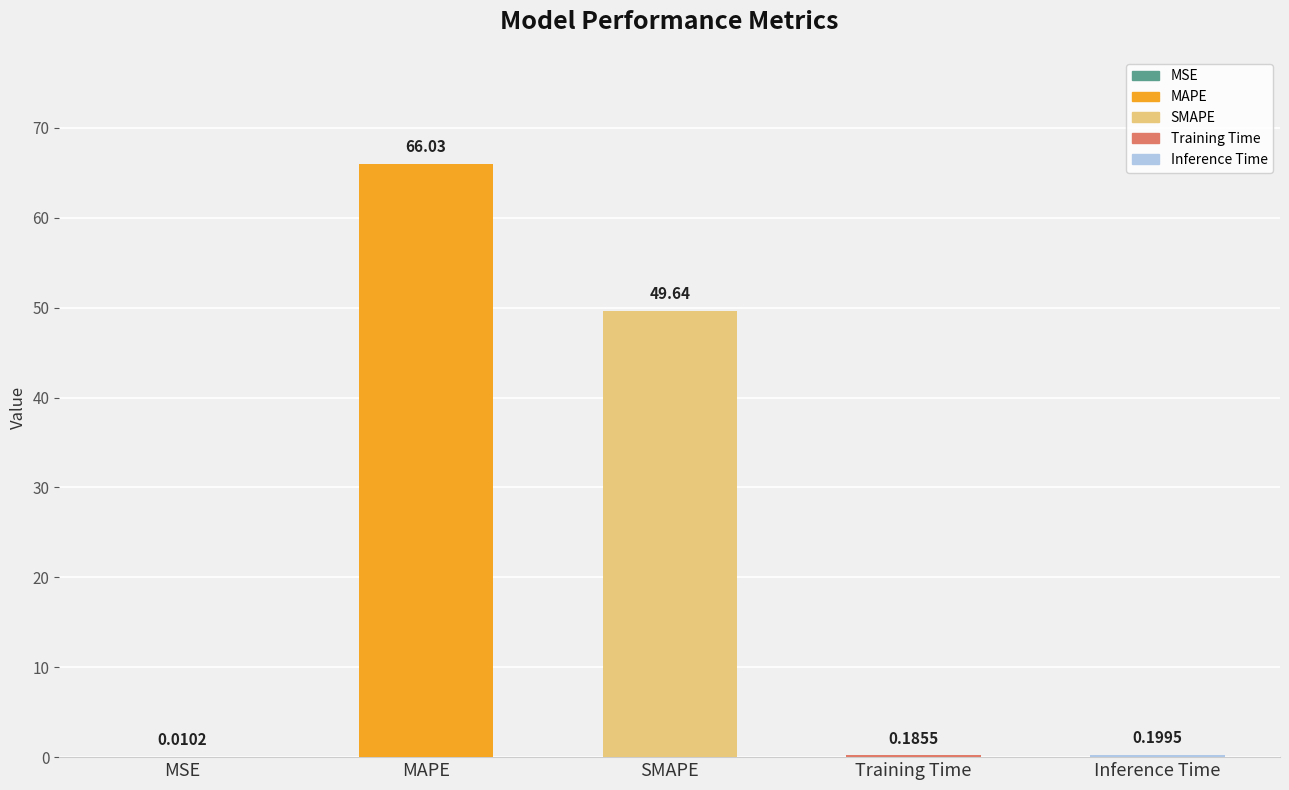

True or false: the data shows 33.3 at MAPE.

False